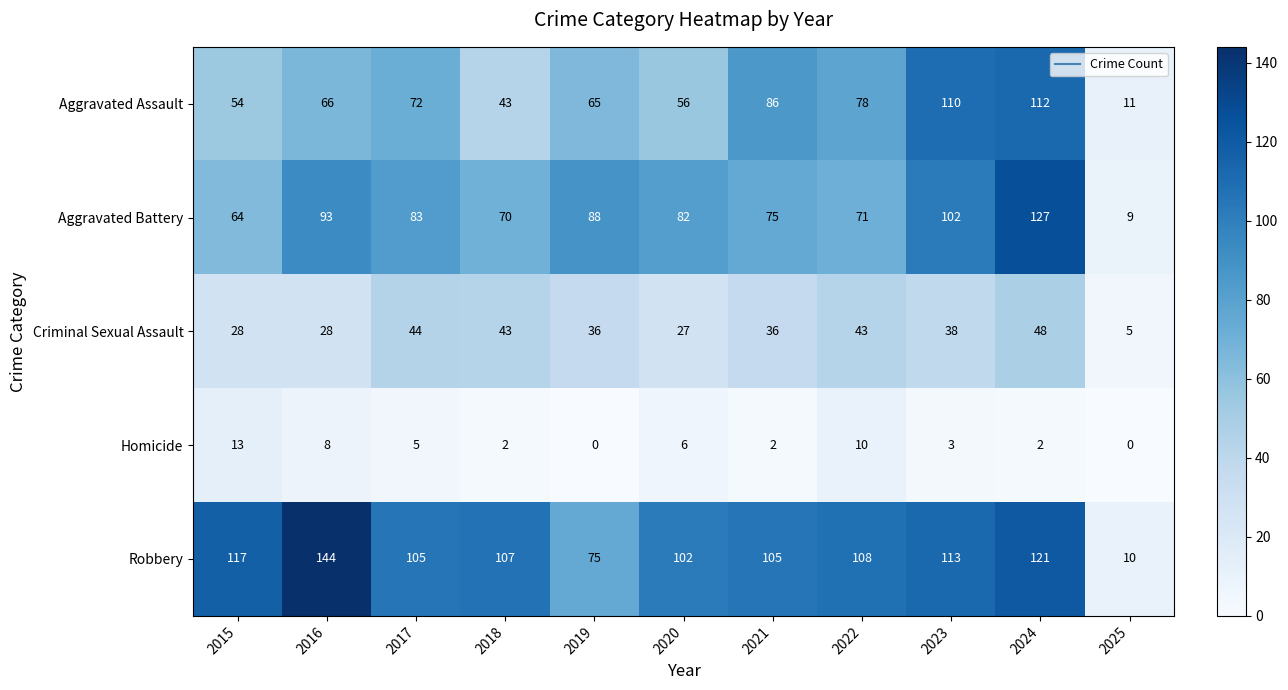

What is the average value of the Aggravated Assault series?

68